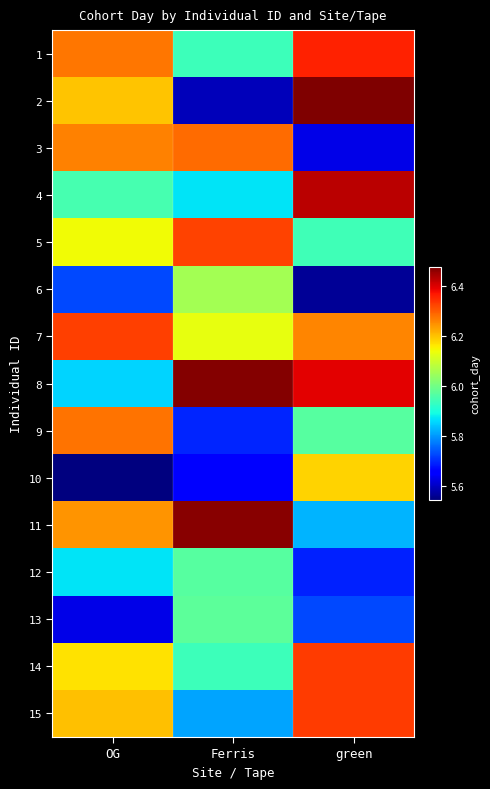

At which category is the sum across all series the highest?

green